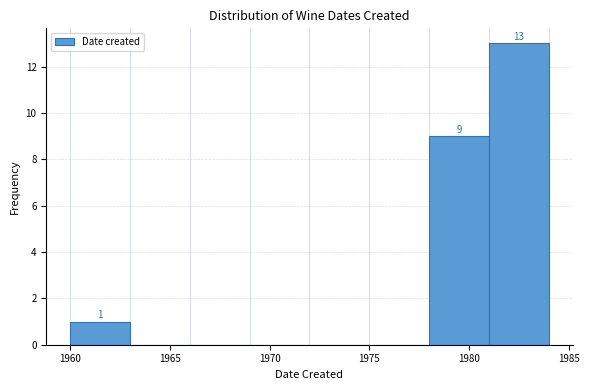

Which range on the x-axis has the tallest bar?

1981 to 1984